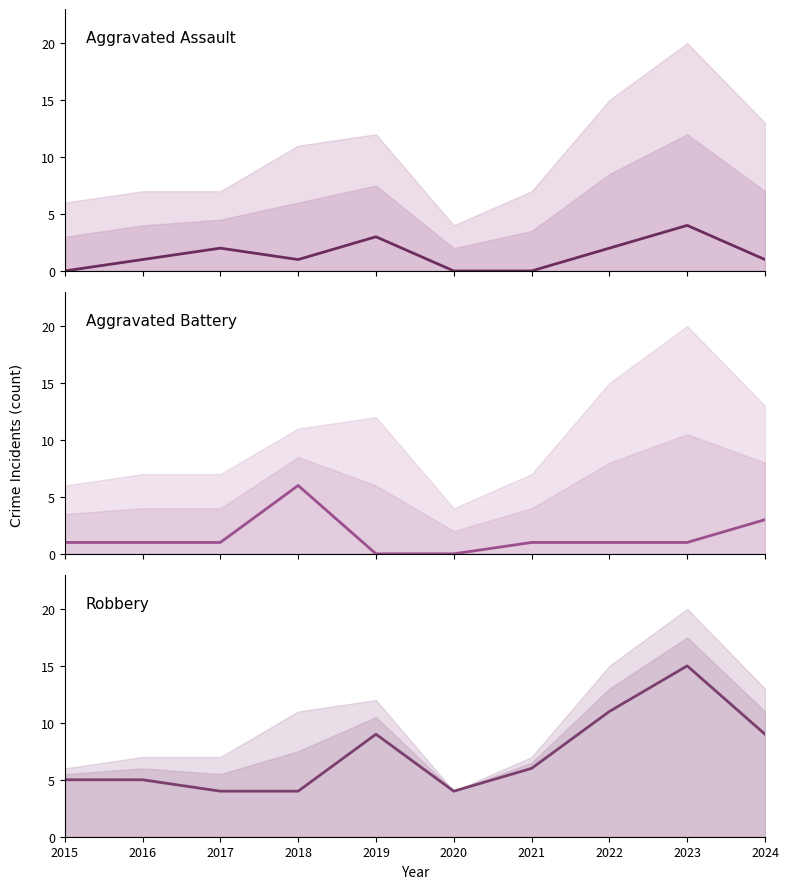

Which series has the largest total across all categories?

Robbery